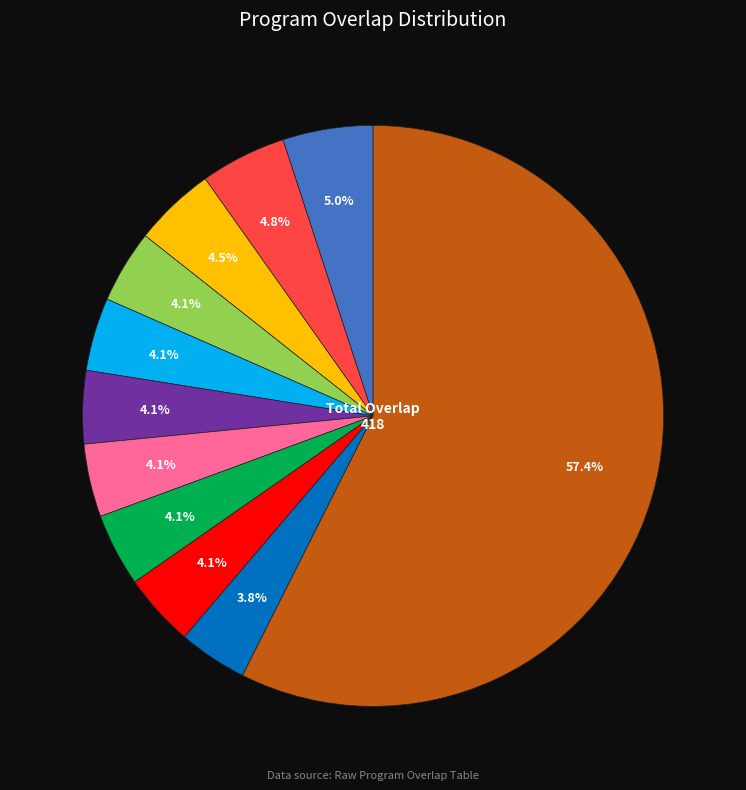

Does any single category account for the majority?

Yes